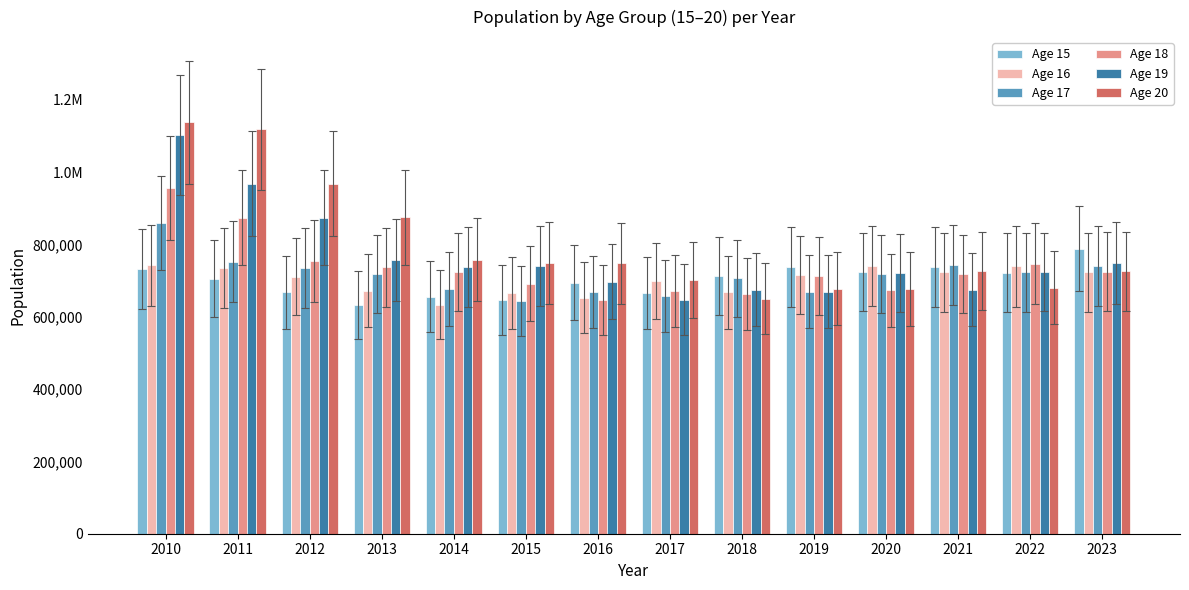

Between 2020 and 2021, which series saw the biggest shift?

Age 20